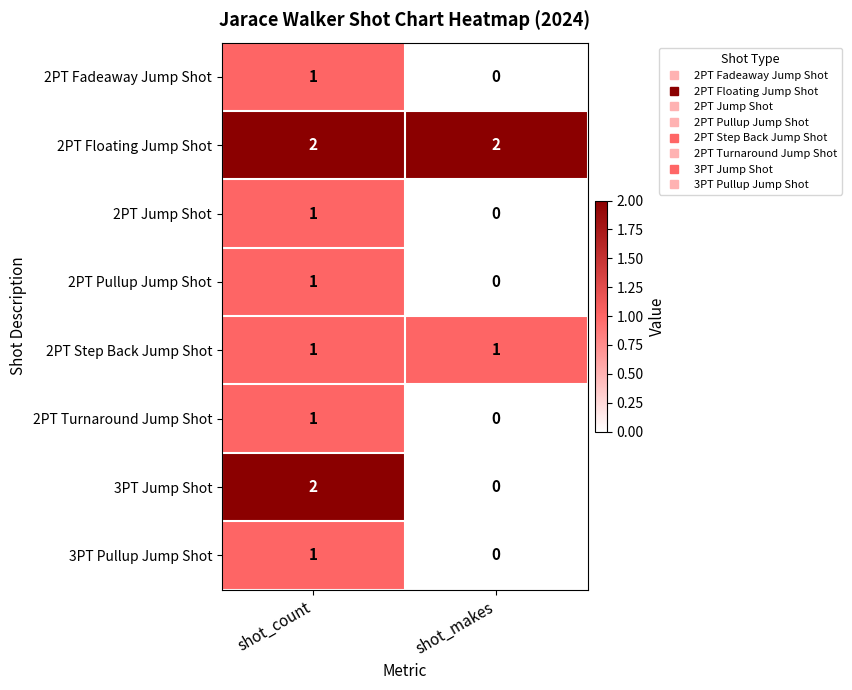

What is the total value across all series at shot_makes?

3